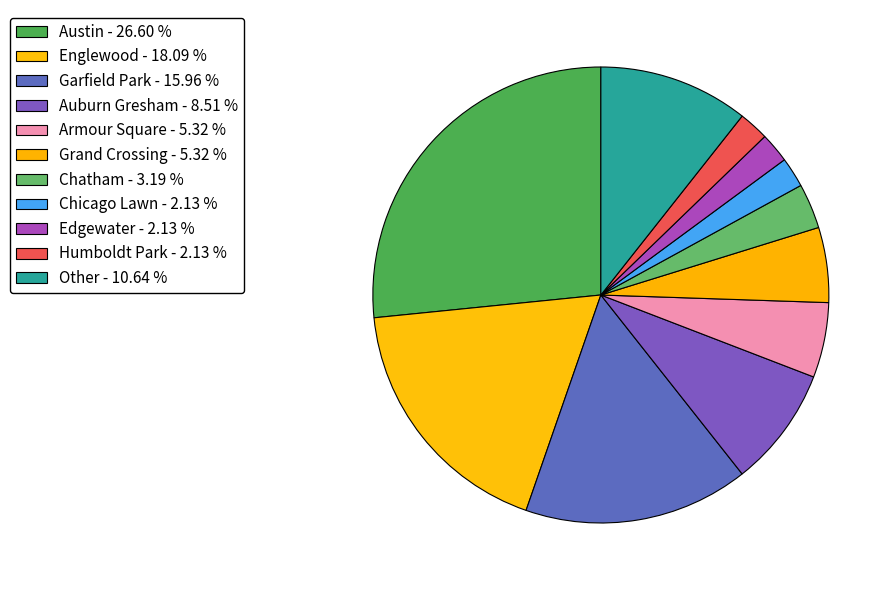

Count the number of slices in the pie.

11